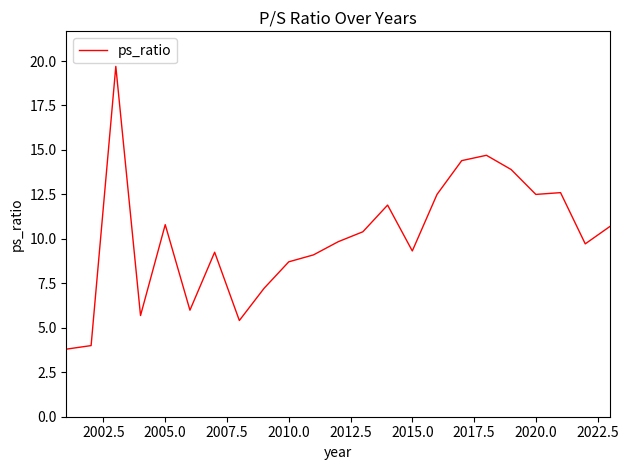

What is the difference between the maximum and minimum values?

15.9